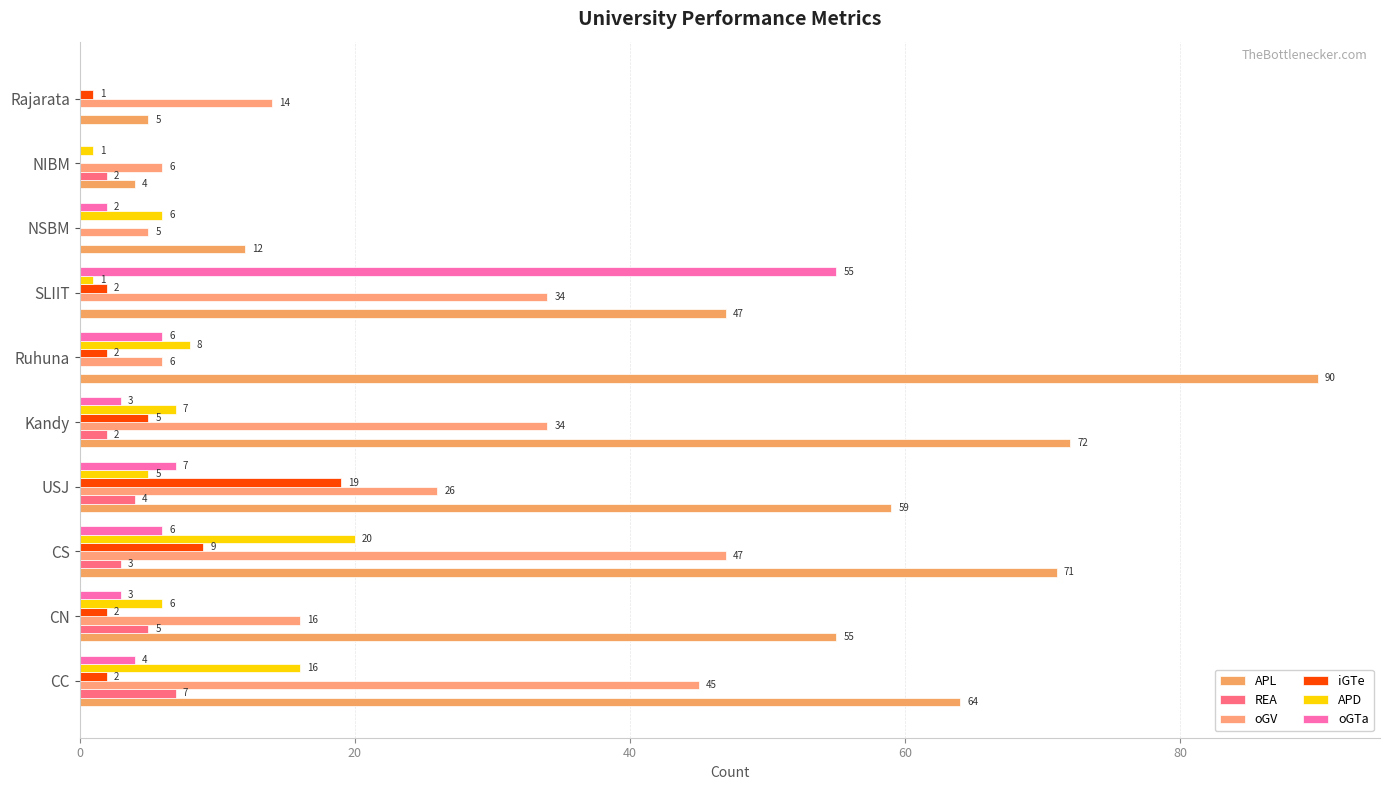

Count the number of categories in the chart.

10